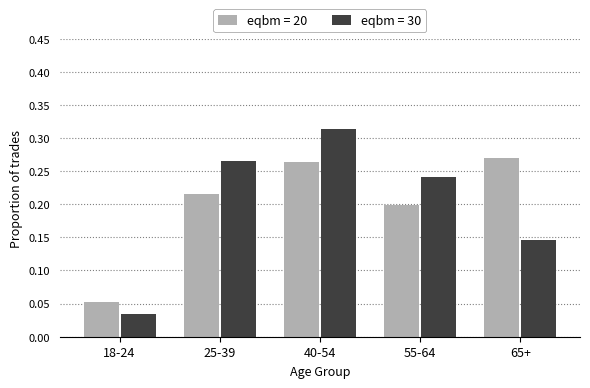

Which series has the largest range (max minus min)?

eqbm = 30